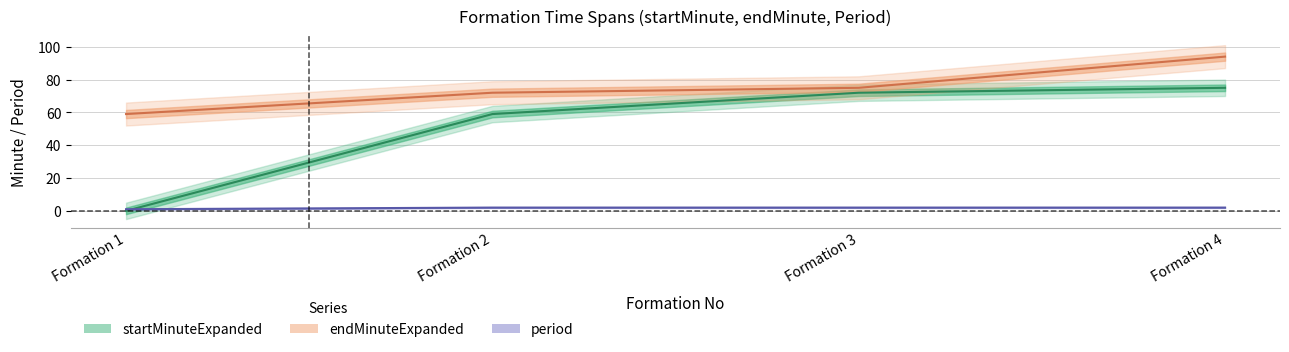

What is the value of the startMinuteExpanded point at the 4th from the left?

75